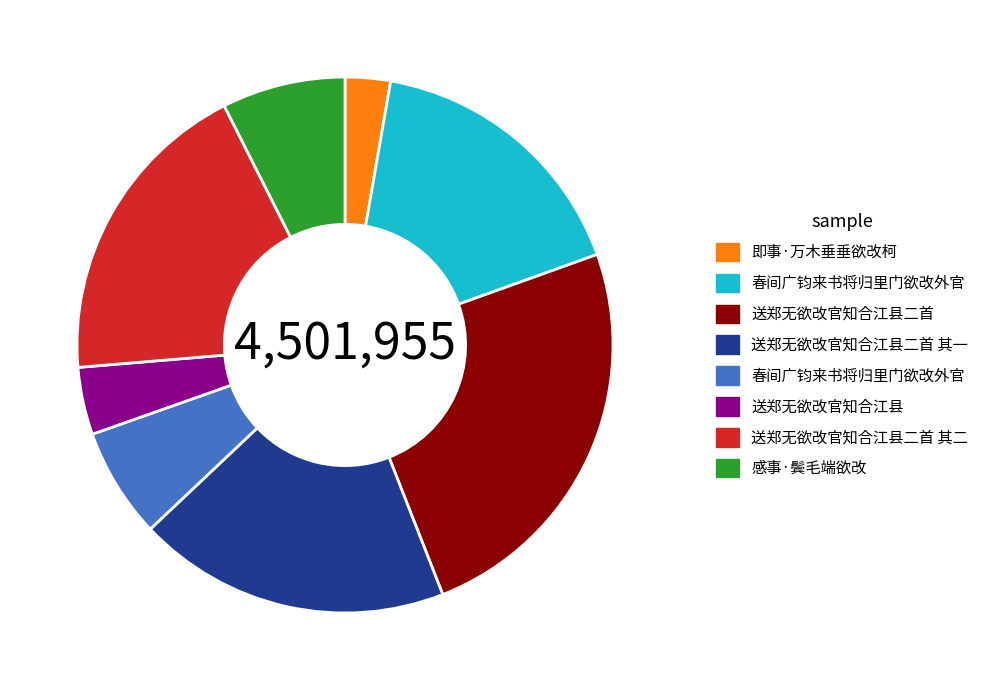

How many slices are in this pie chart?

8